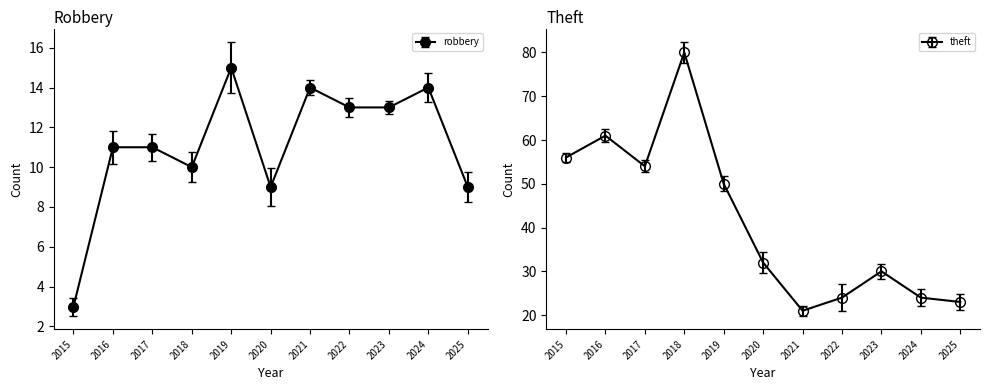

What is the difference between the second highest and minimum values in the Theft series?

40